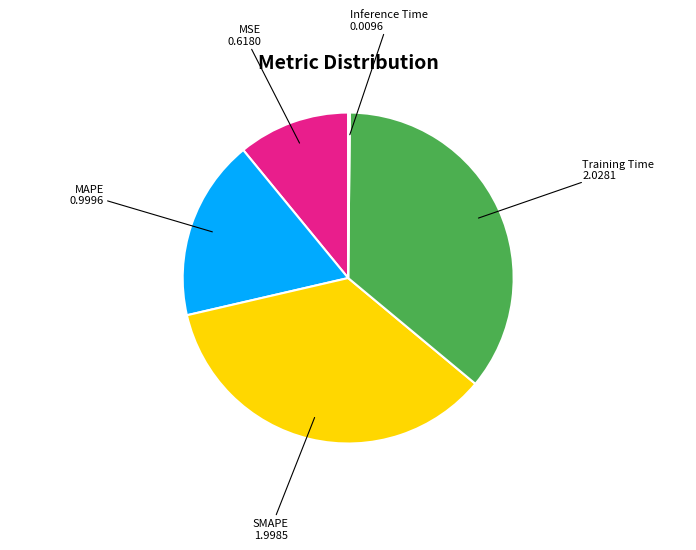

Does any single category account for the majority?

No